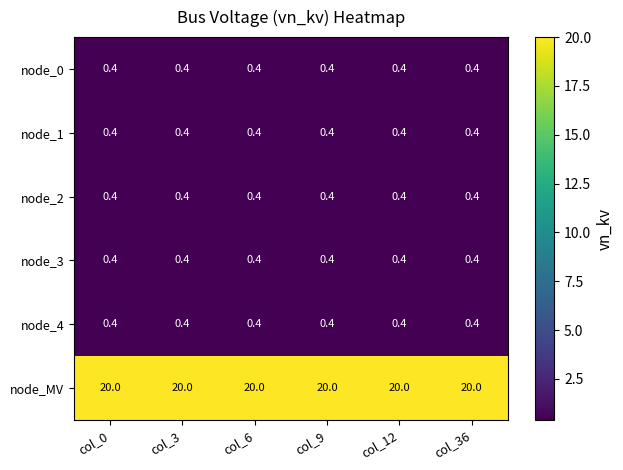

What is the maximum value for node_3?

0.4